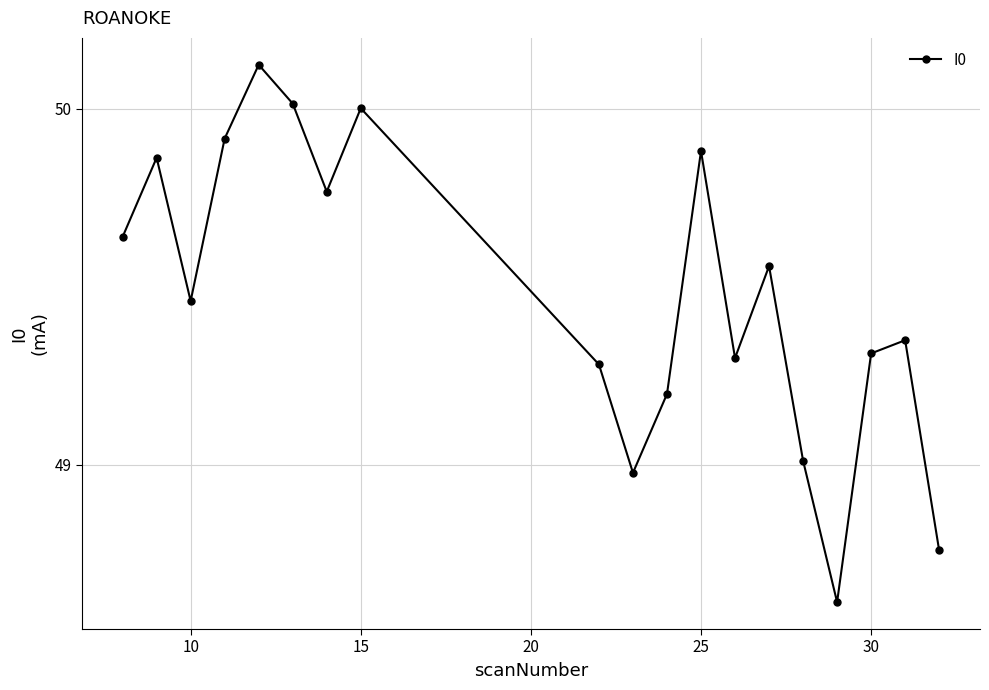

What is the minimum value shown in the chart?

48.6